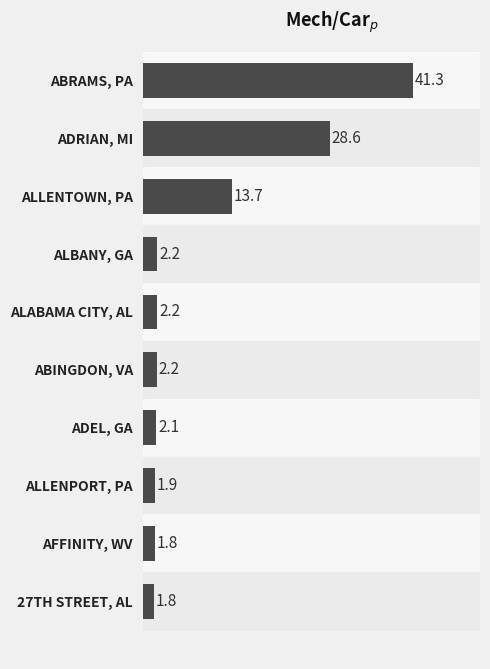

The chart shows a value of 40.6 at ADRIAN, MI. True or false?

False